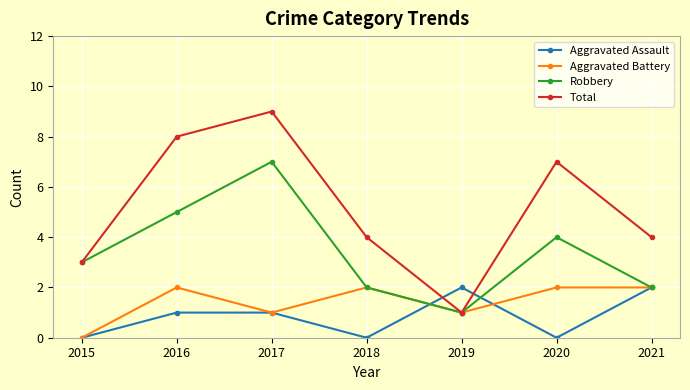

True or false: Aggravated Assault and Robbery cross at least once.

True